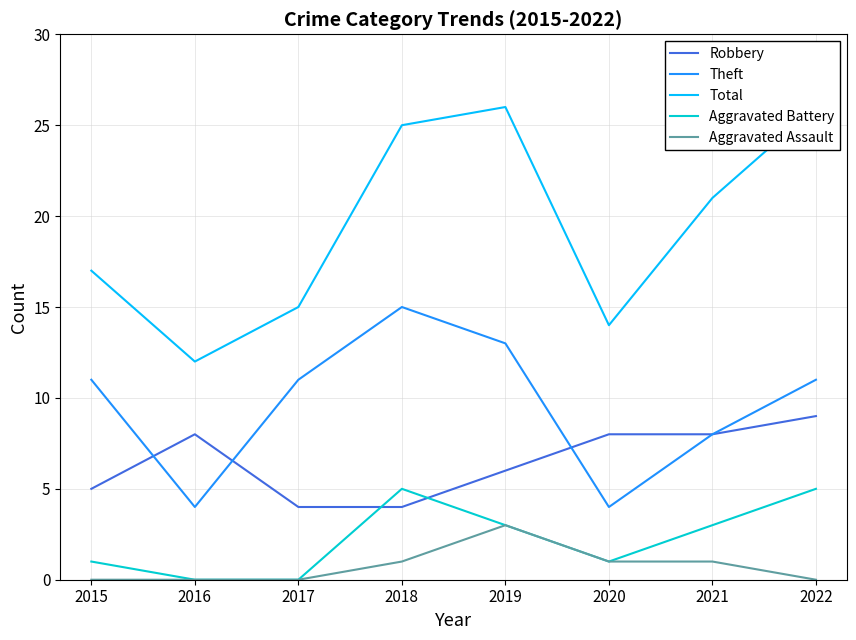

What is the maximum value shown in the chart?

26